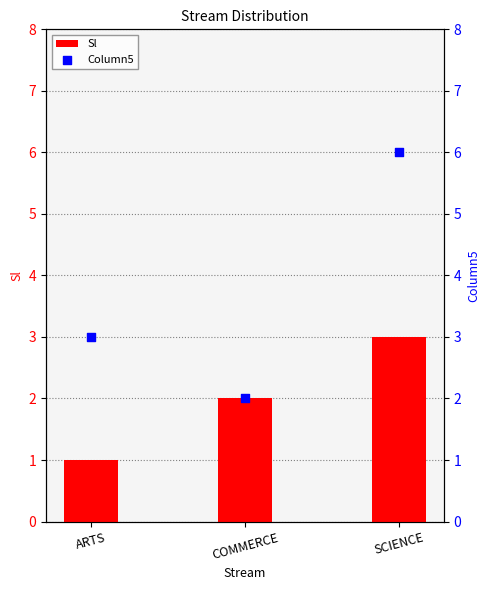

Which series reaches the maximum Y coordinate?

Column5